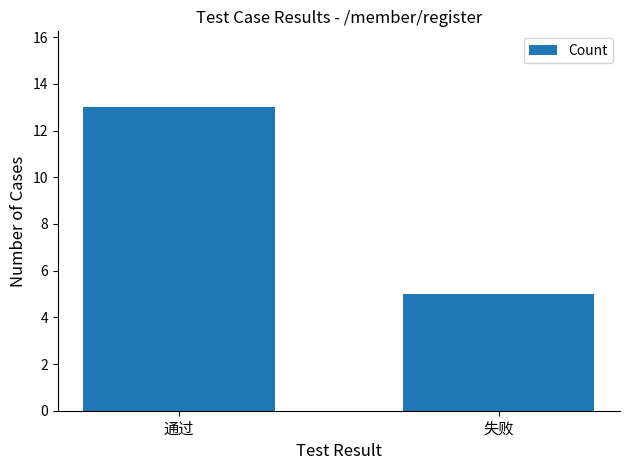

Read the value at 失败.

5